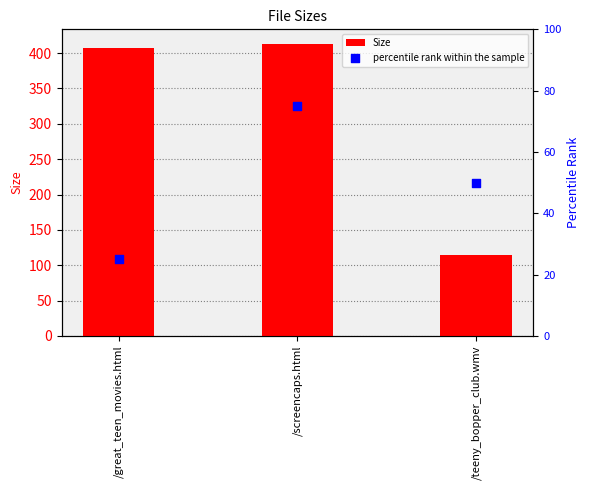

What are all the series names shown in the legend?

Size, percentile rank within the sample